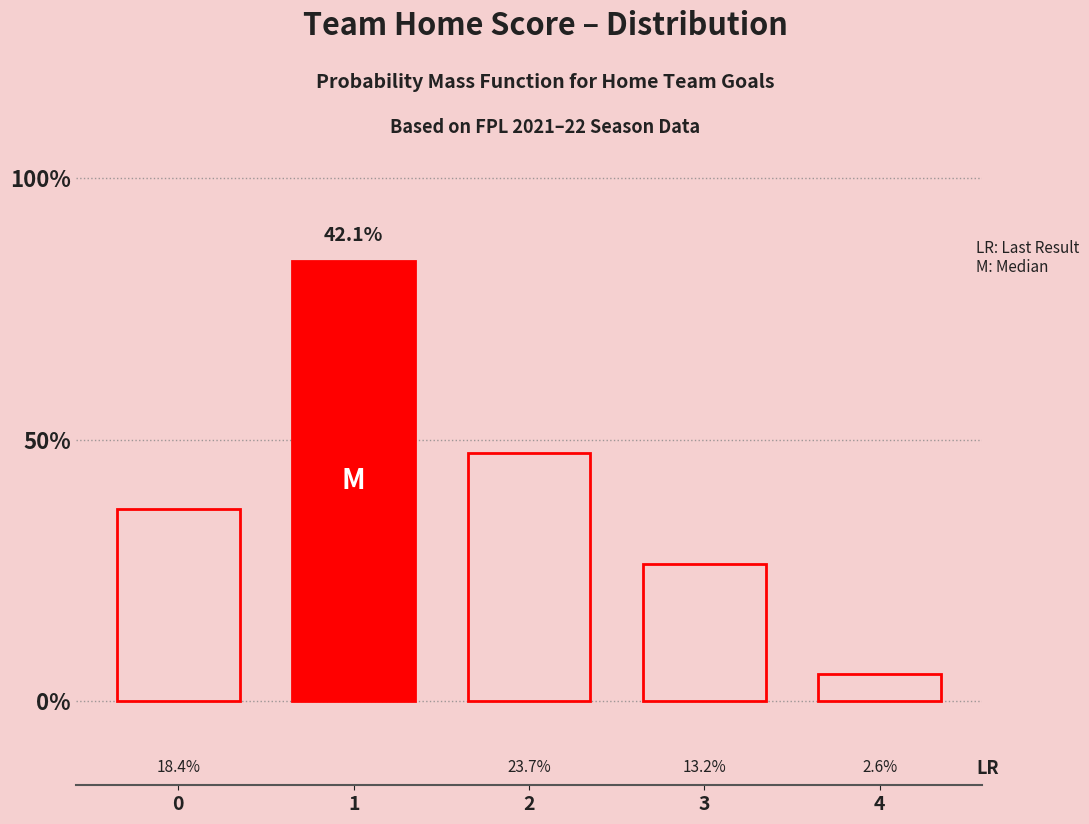

At which label is the value closest to 22?

2